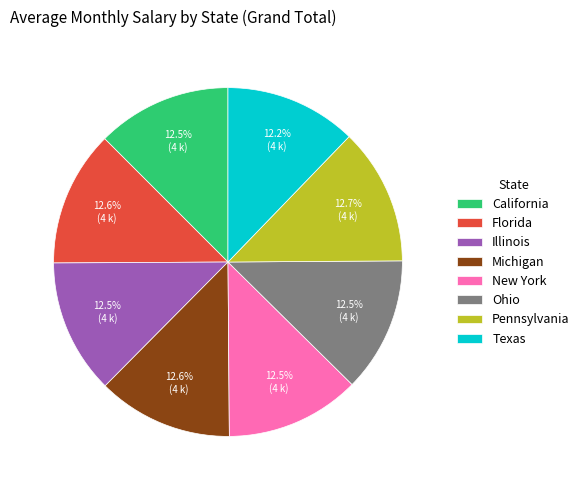

Approximately how many times larger is the value at Florida compared to Pennsylvania?

1.0